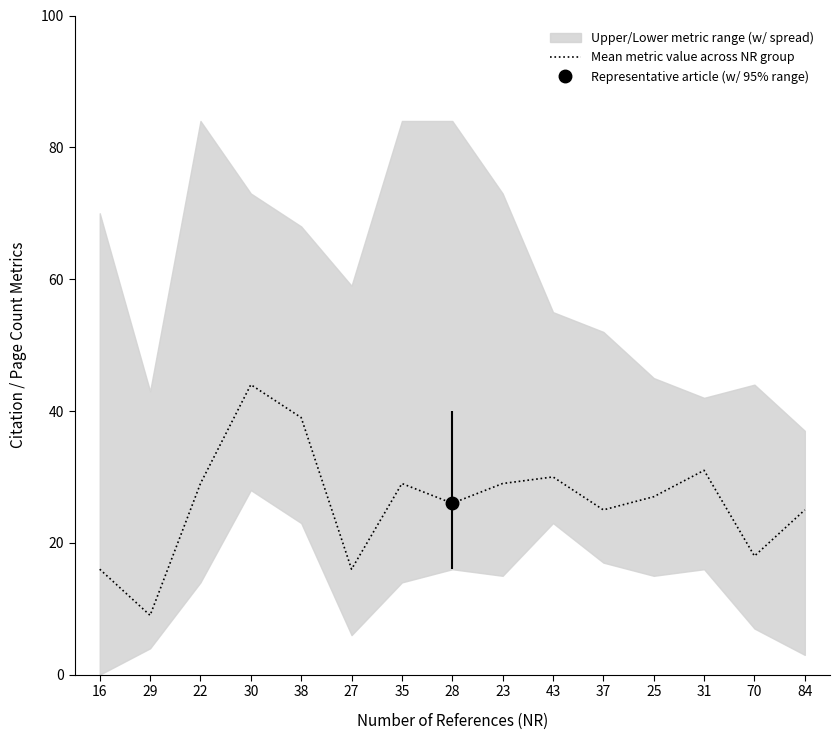

What is the difference between the maximum and minimum values?

35